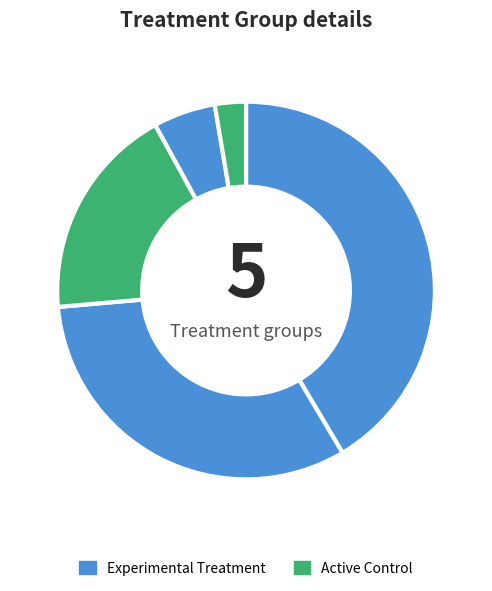

To the nearest percent, what is the difference between the largest and smallest slice percentages?

39%